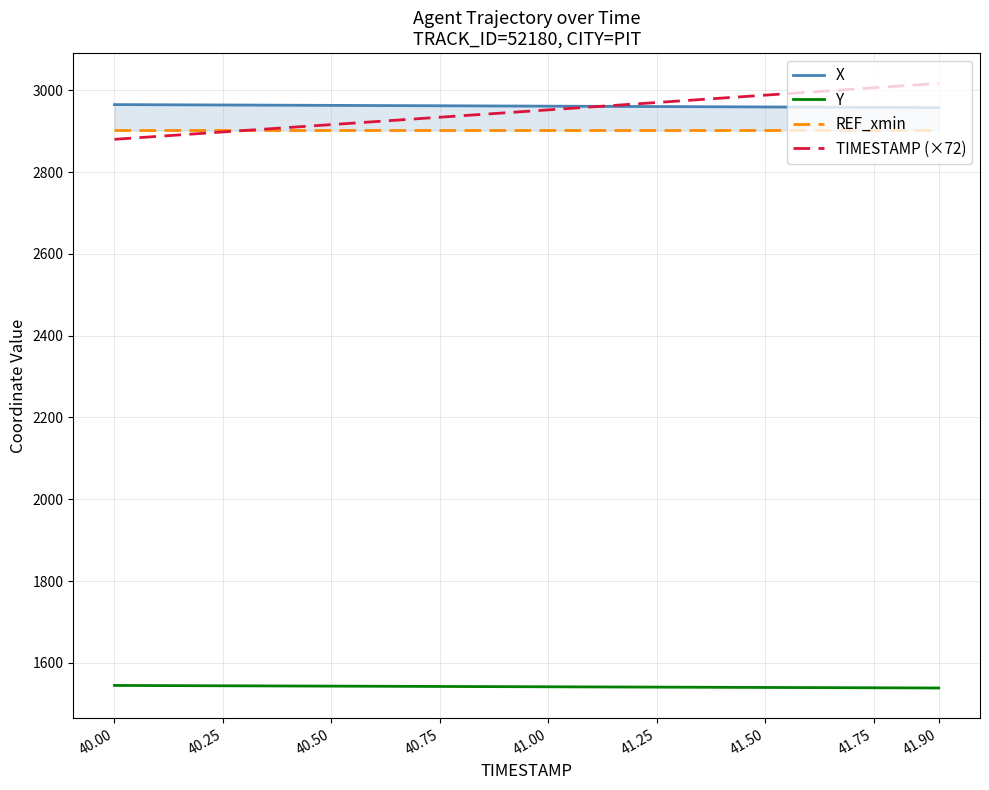

True or false: Y has a value of 1539.8 at 41.50.

True